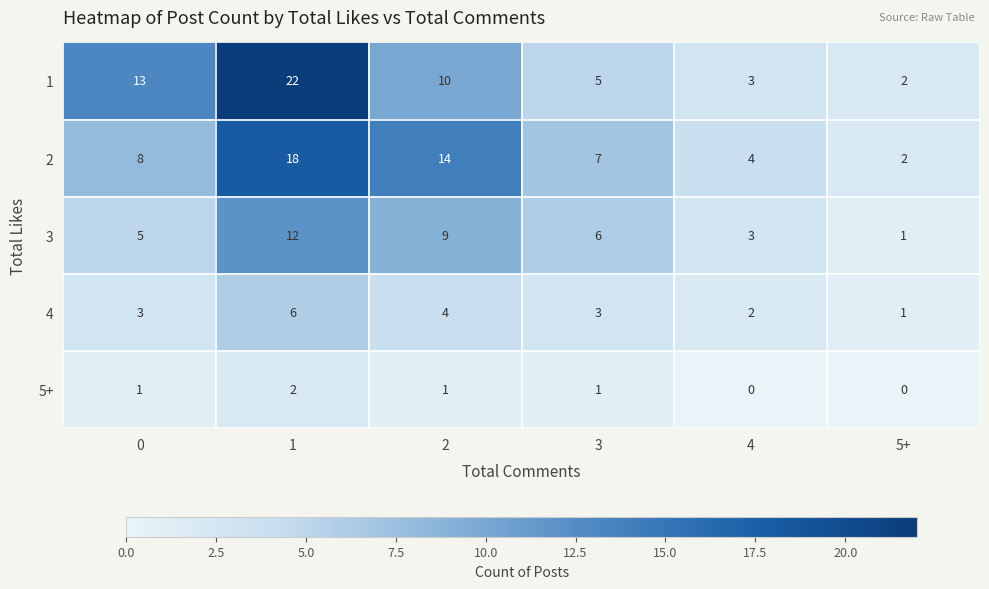

Which series has the largest range (max minus min)?

1